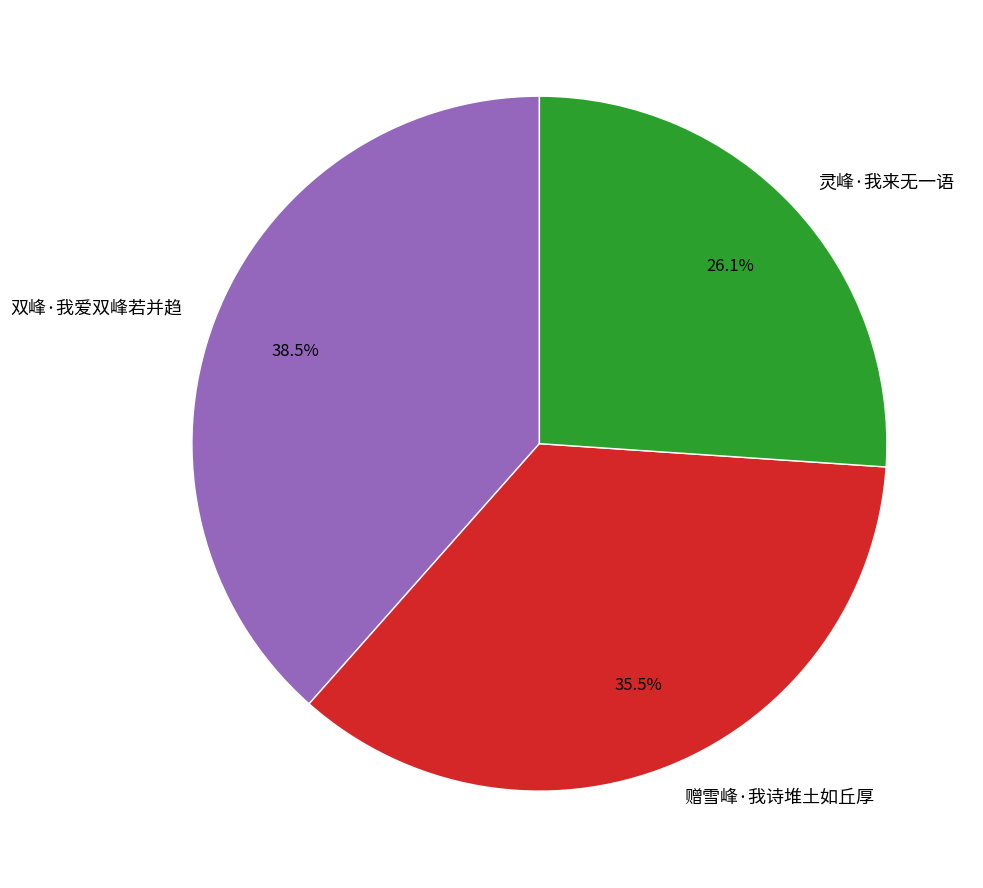

What is the largest slice in the pie chart?

双峰·我爱双峰若并趋